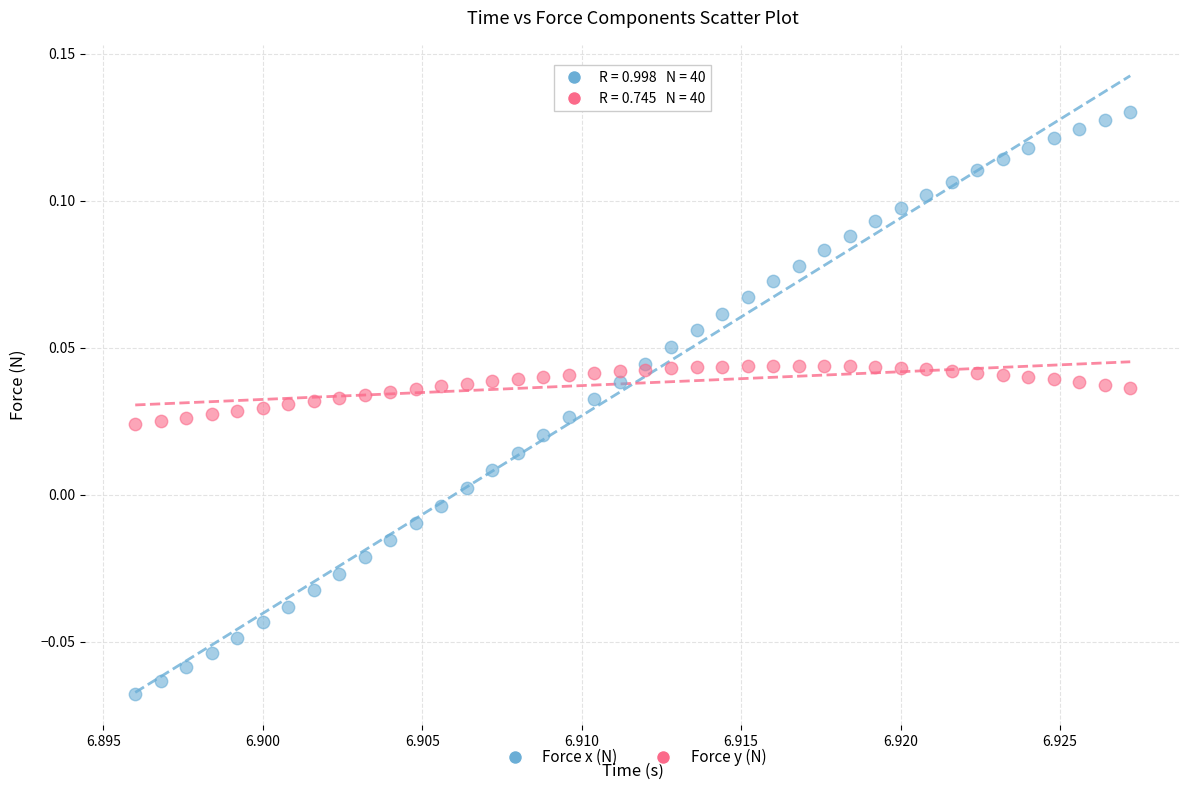

Which series reaches the minimum Y coordinate?

Force x (N)